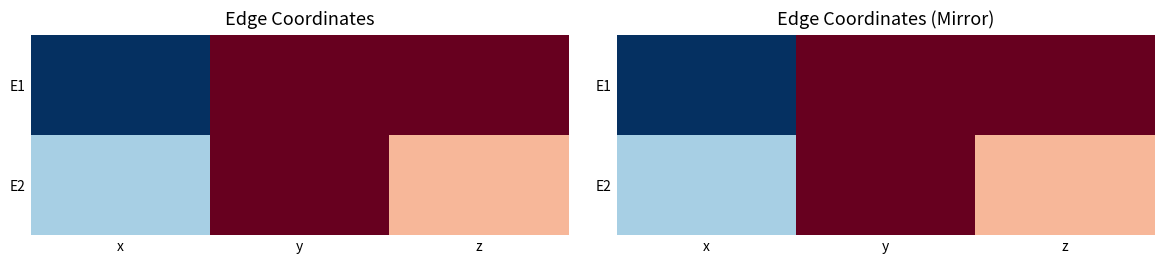

At which label does E2 reach its minimum?

x